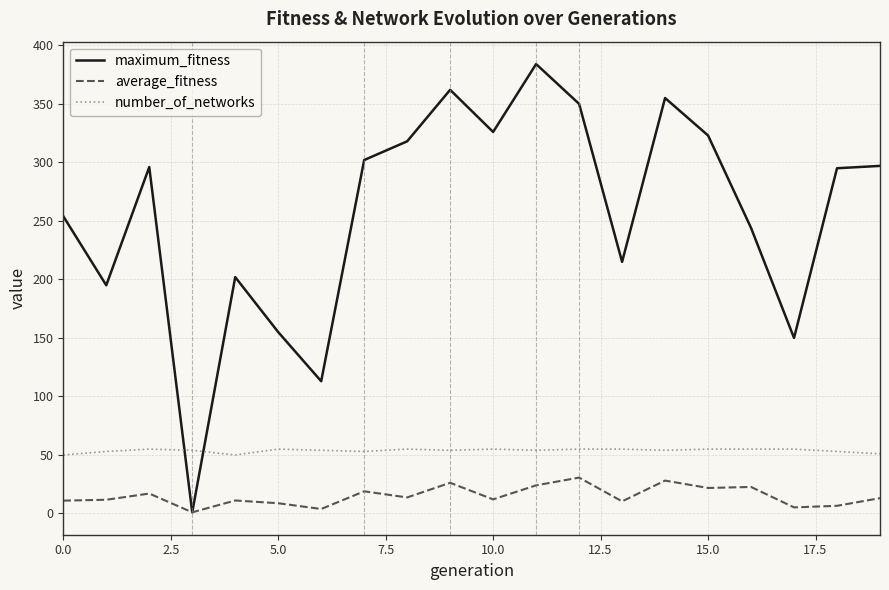

What is the sum of all number_of_networks values?

1075.0